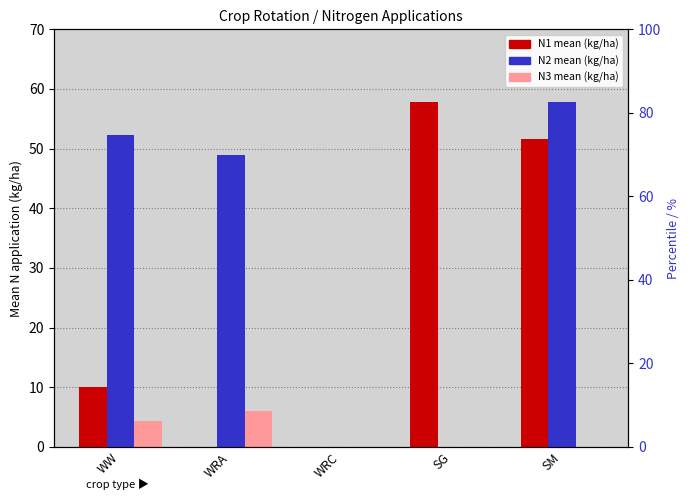

What are all the series names shown in the legend?

N1 mean (kg/ha), N2 mean (kg/ha), N3 mean (kg/ha)